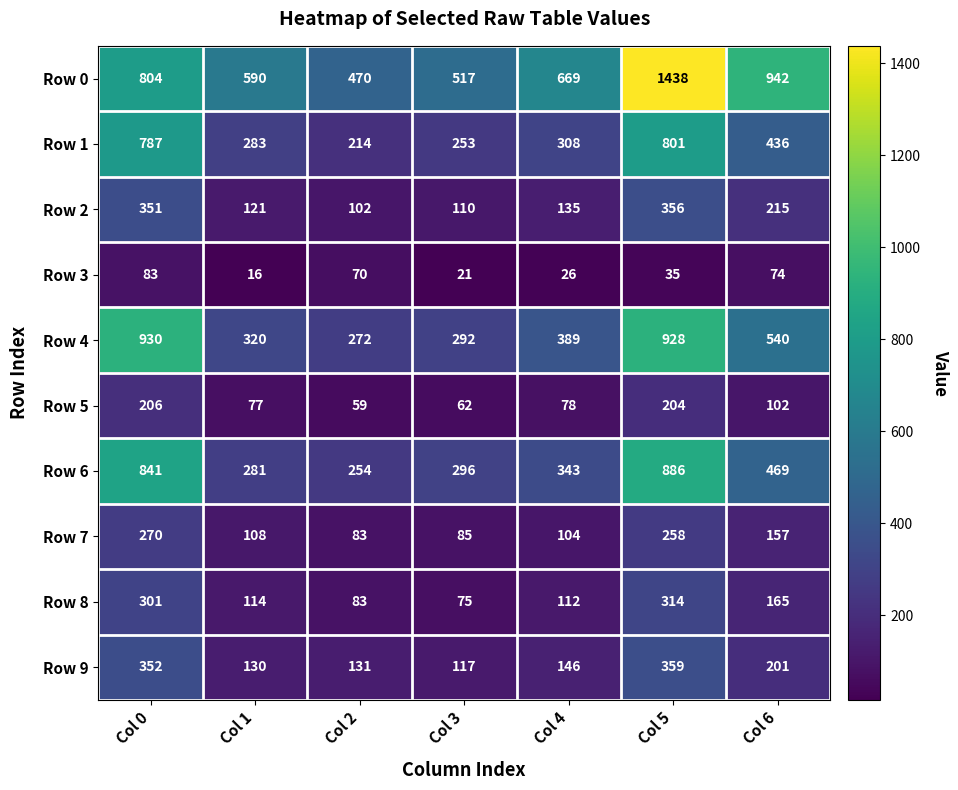

Which series has the largest total across all categories?

Row 0